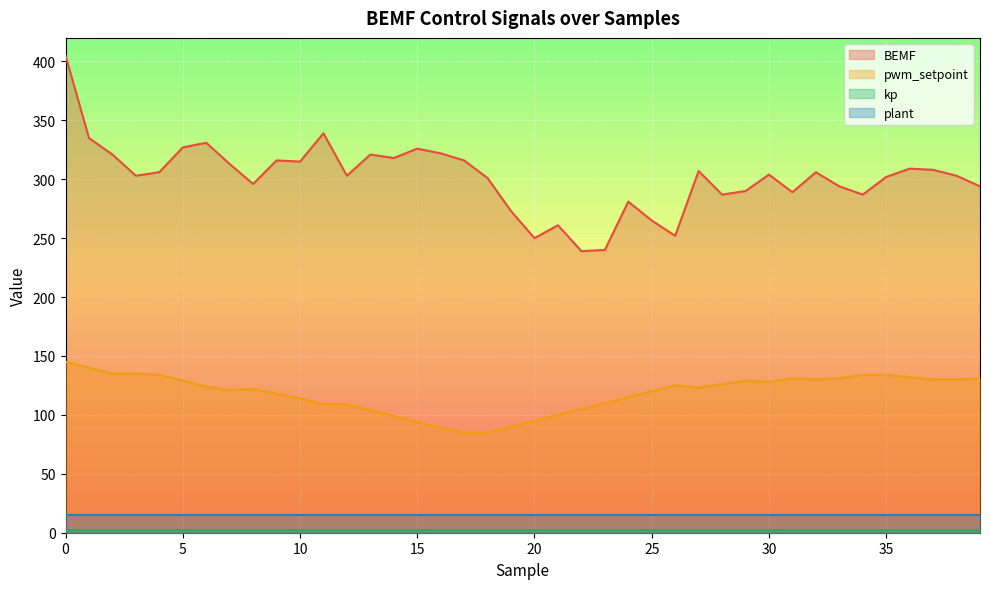

What is the value of the BEMF point at the 20th from the left?

273